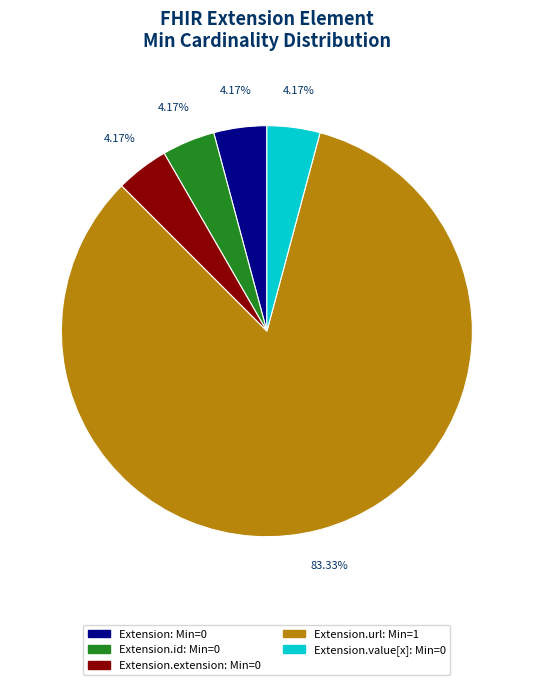

Is there a majority slice in this chart?

Yes